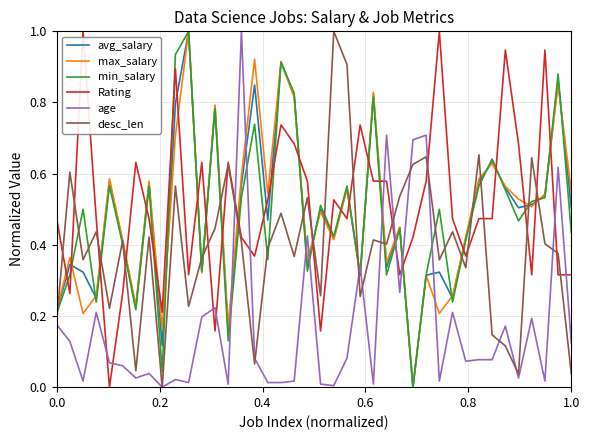

How many times do Rating and age cross each other?

12